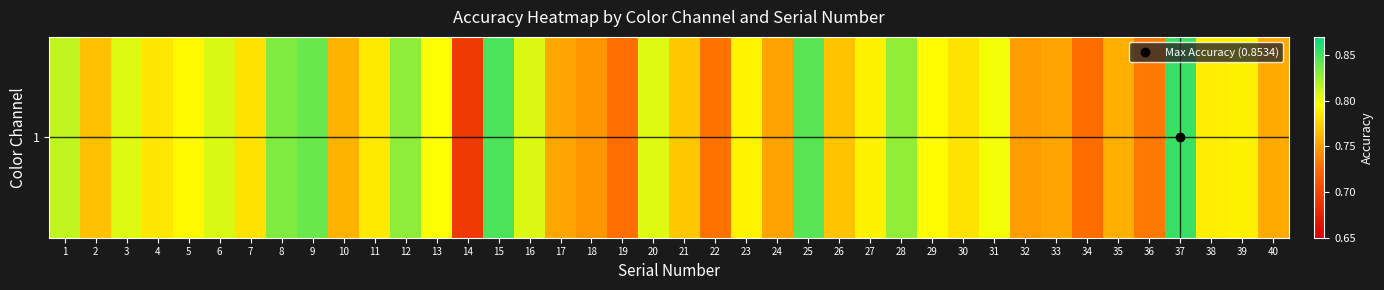

Rank the categories by value from lowest to highest.

14, 34, 19, 22, 36, 18, 32, 24, 33, 17, 40, 35, 10, 2, 26, 21, 7, 30, 4, 11, 38, 27, 39, 23, 5, 29, 13, 31, 20, 3, 16, 6, 1, 28, 12, 8, 9, 25, 15, 37